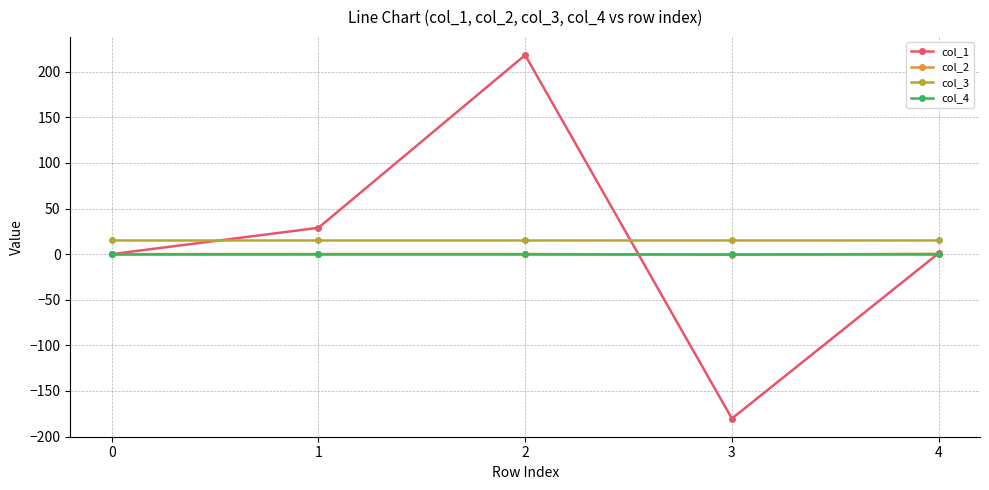

What is the difference between the col_2 values at 2 and 4?

0.3